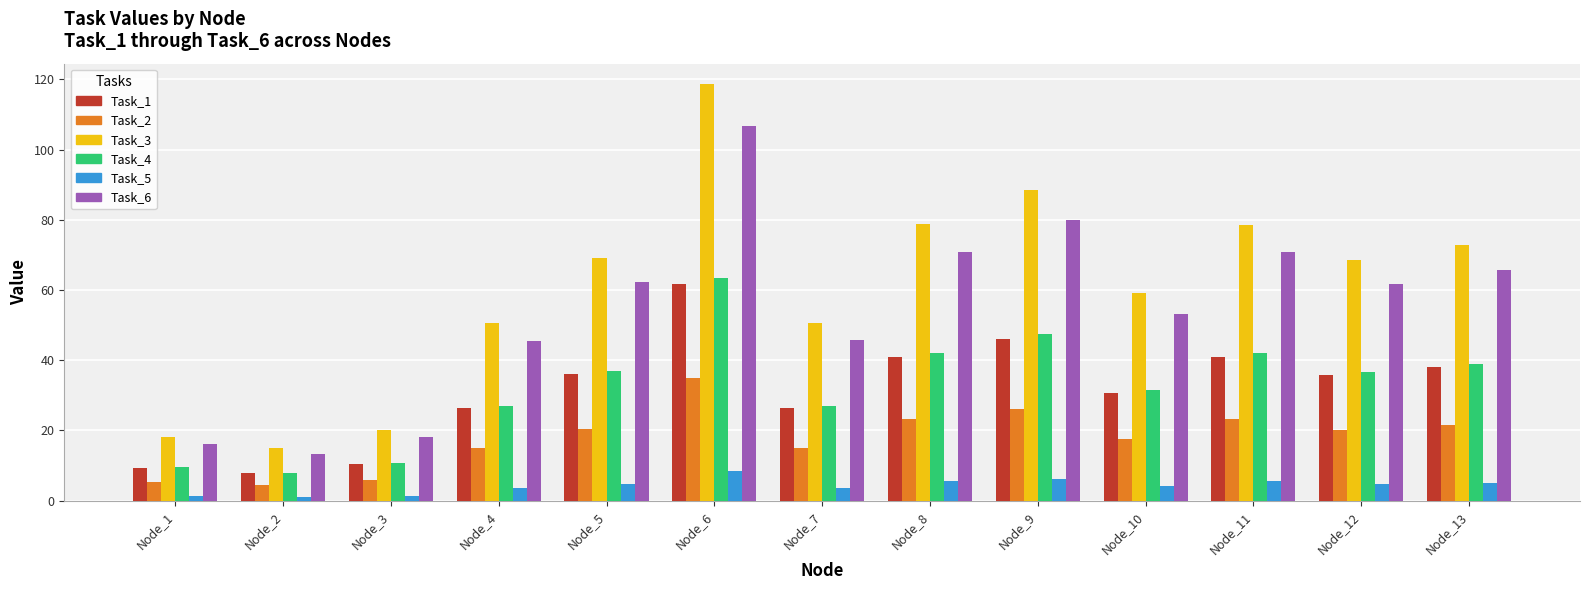

What is the total value across all series at Node_4?

168.0